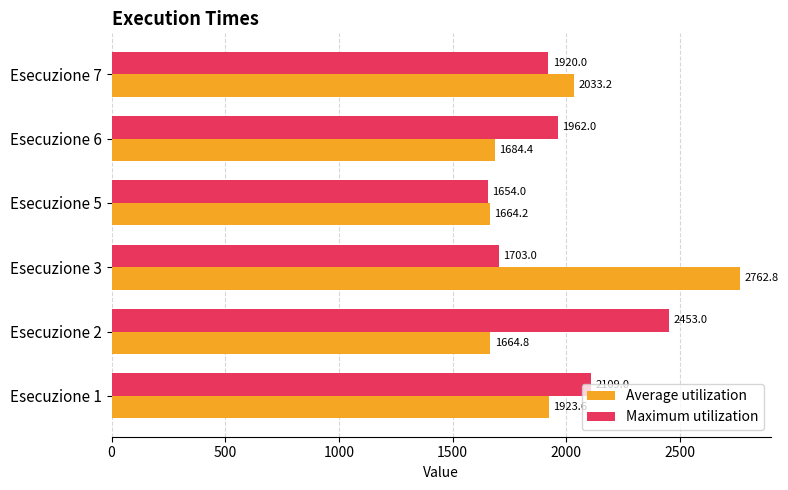

Which series changed the most between Esecuzione 1 and Esecuzione 7?

Maximum utilization